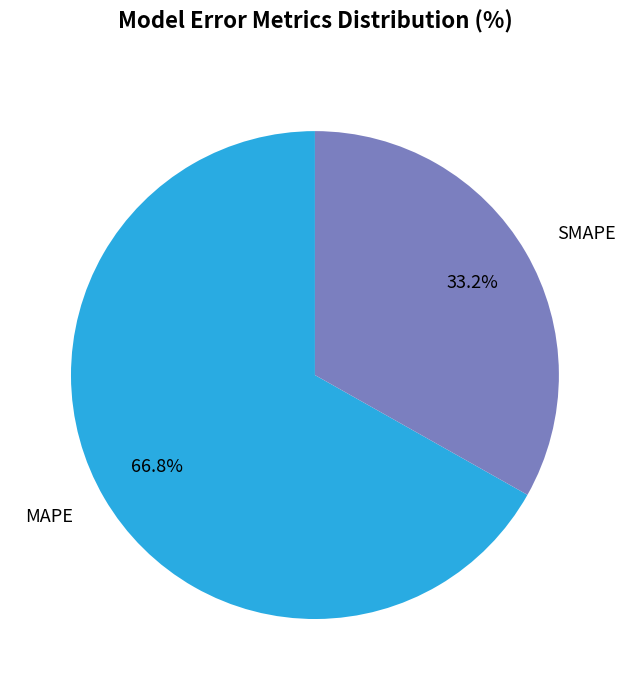

Does MAPE account for over 50% of the chart?

Yes